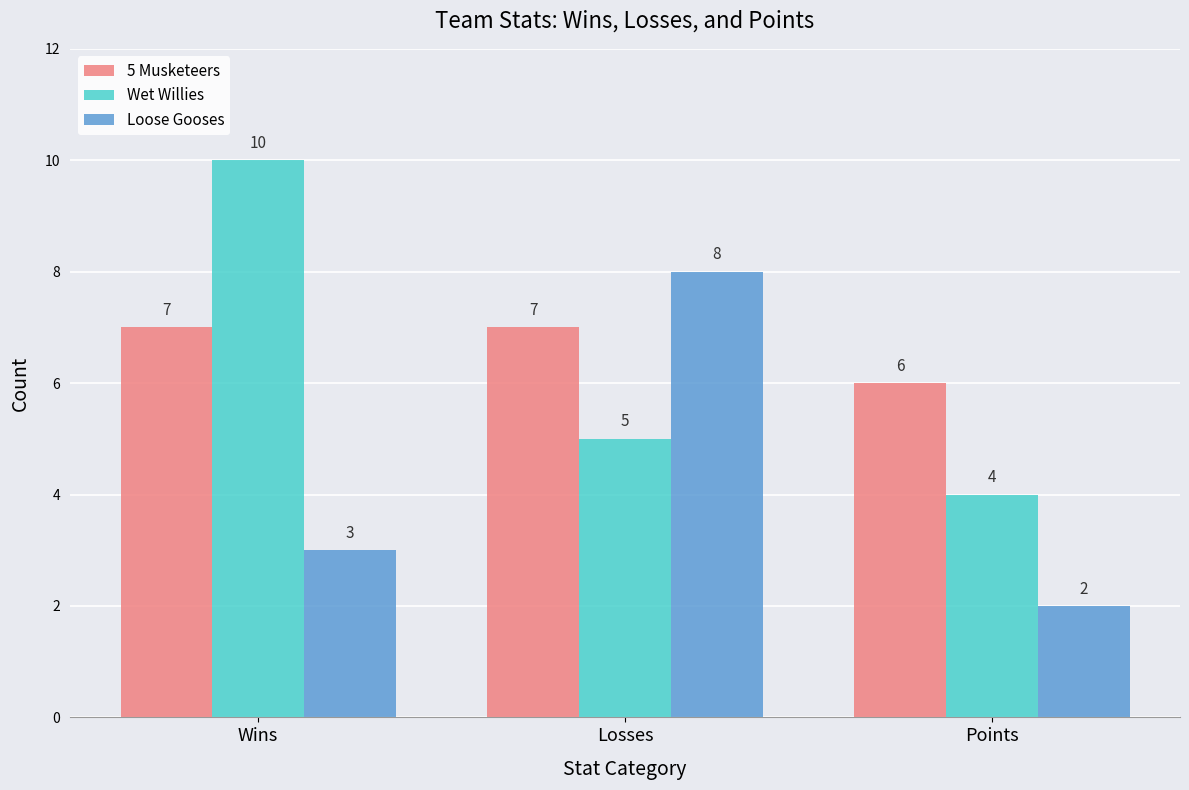

Rank the series by their maximum value, from lowest to highest.

5 Musketeers, Loose Gooses, Wet Willies